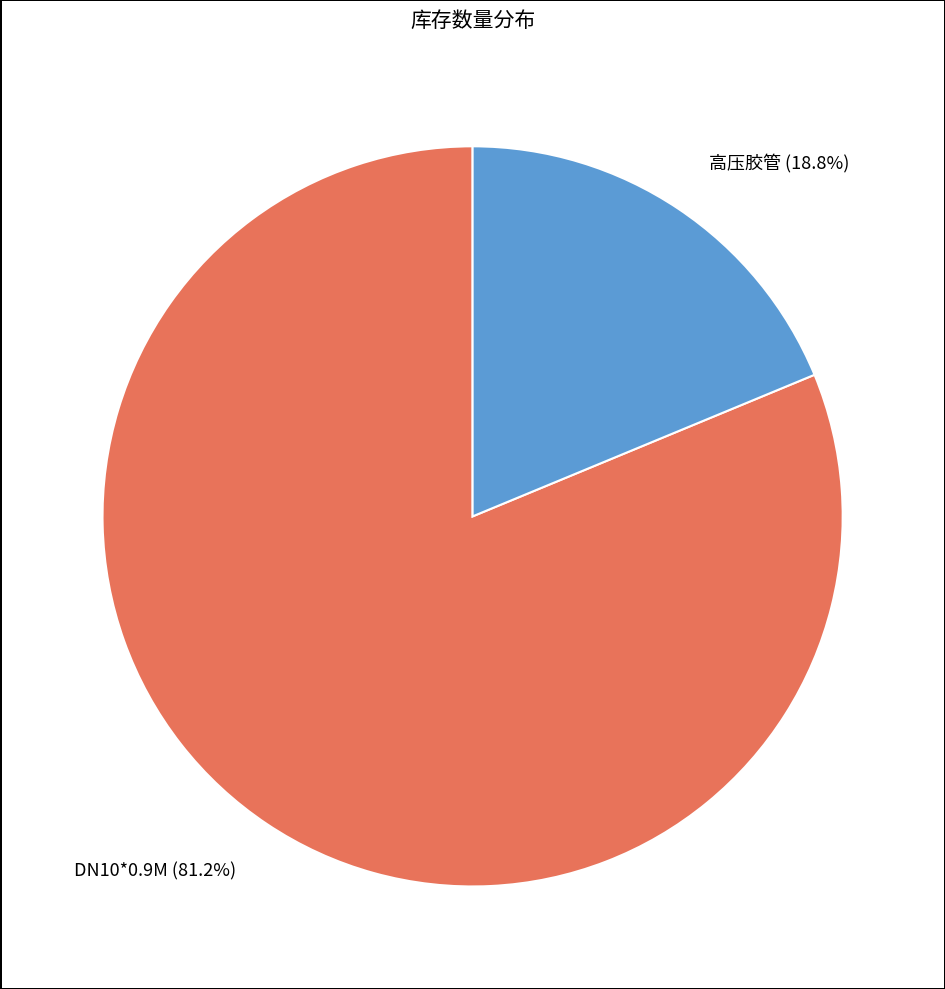

Is there a majority slice in this chart?

Yes